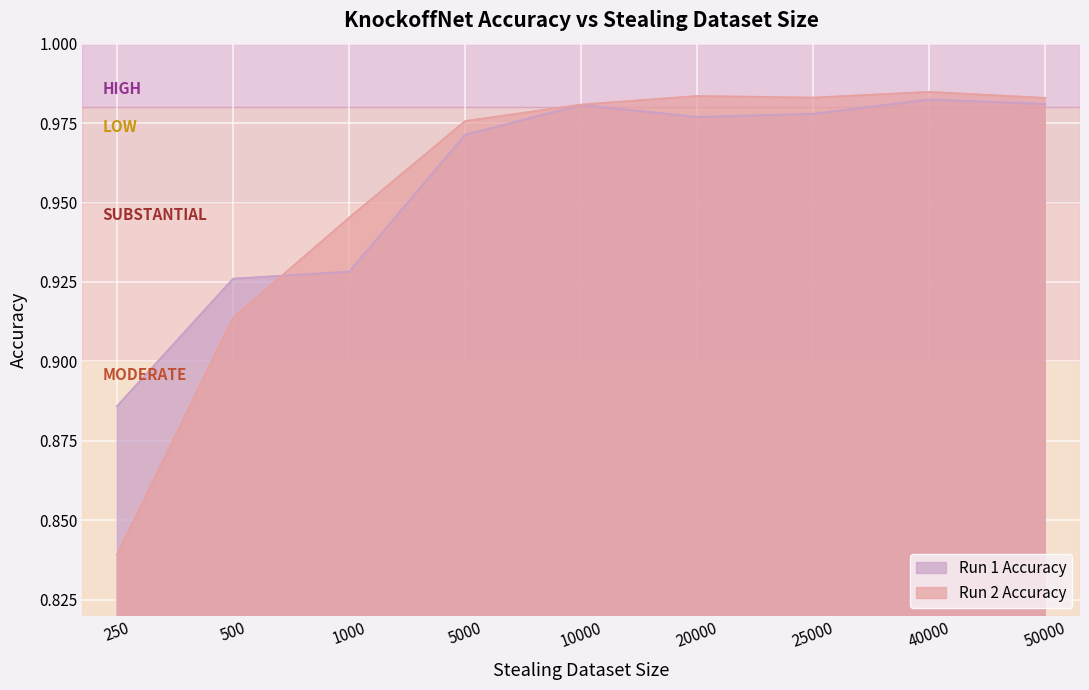

Count the Run 1 Accuracy values in the range 0 to 1.

9